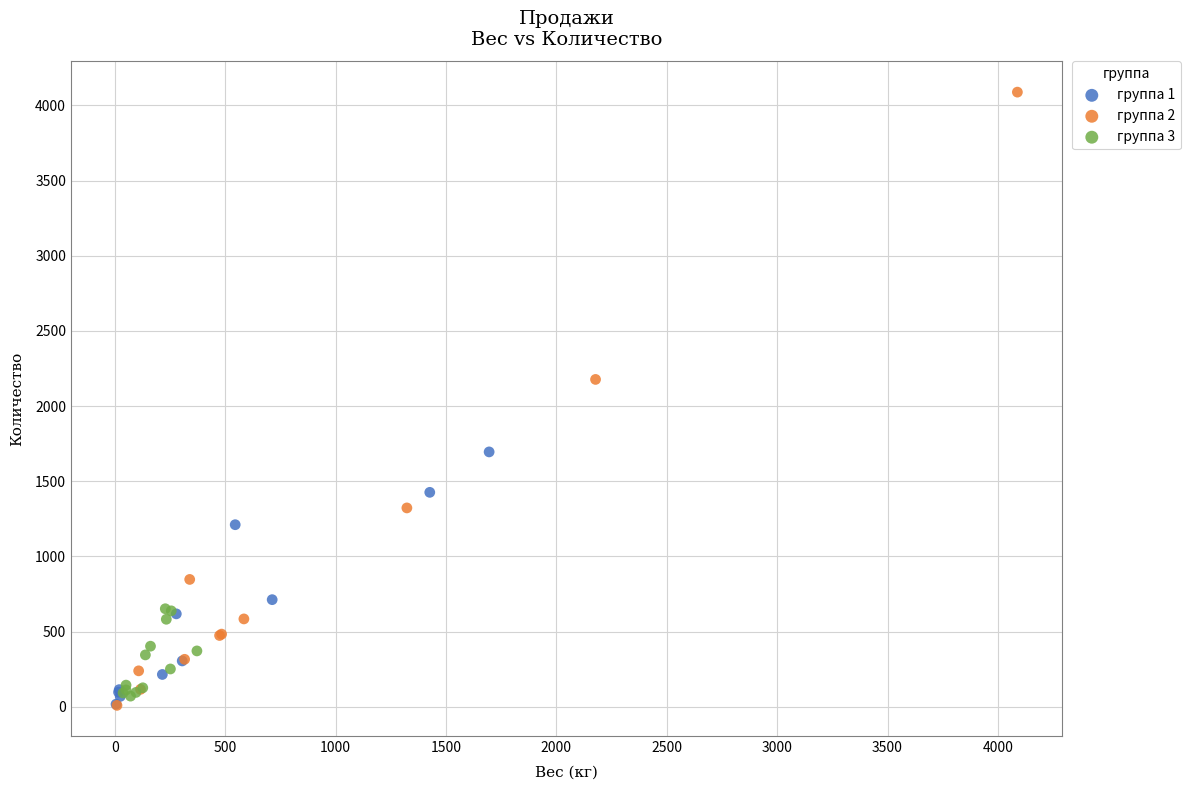

What are all the series names shown in the legend?

группа 1, группа 2, группа 3